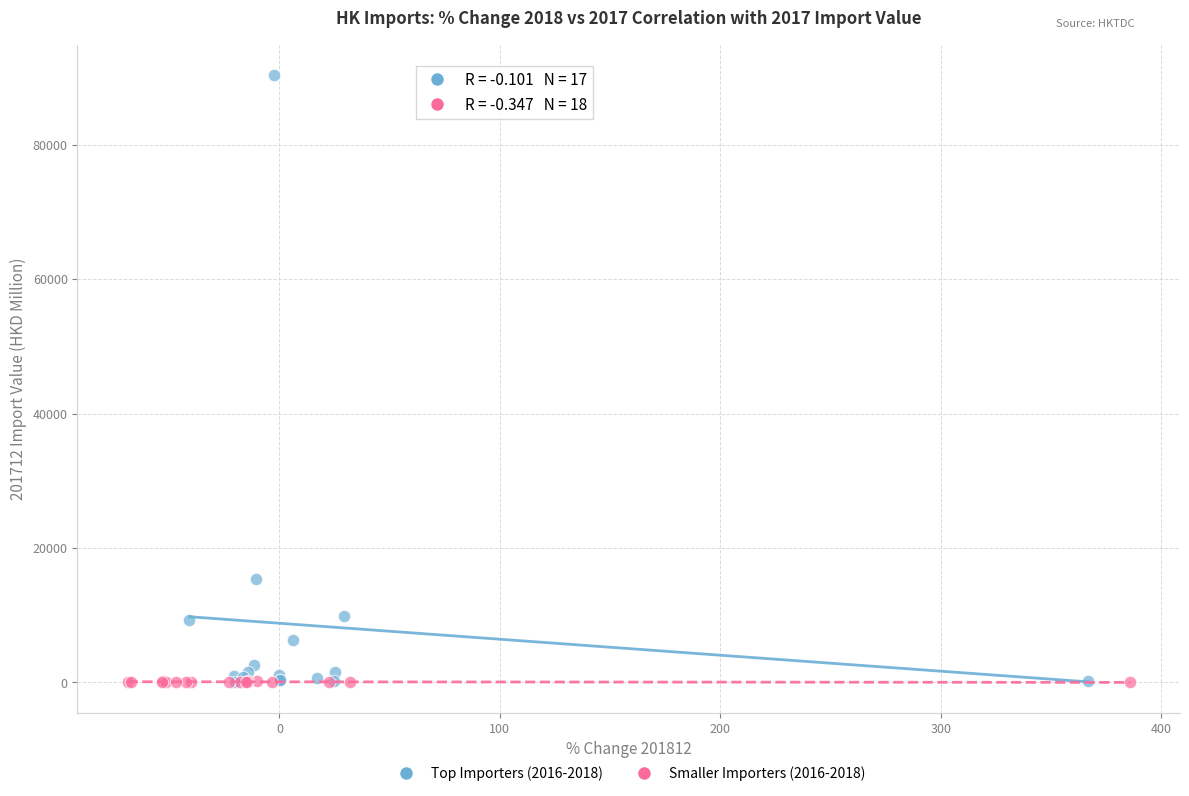

What are all the series names shown in the legend?

Top Importers (2016-2018), Smaller Importers (2016-2018)